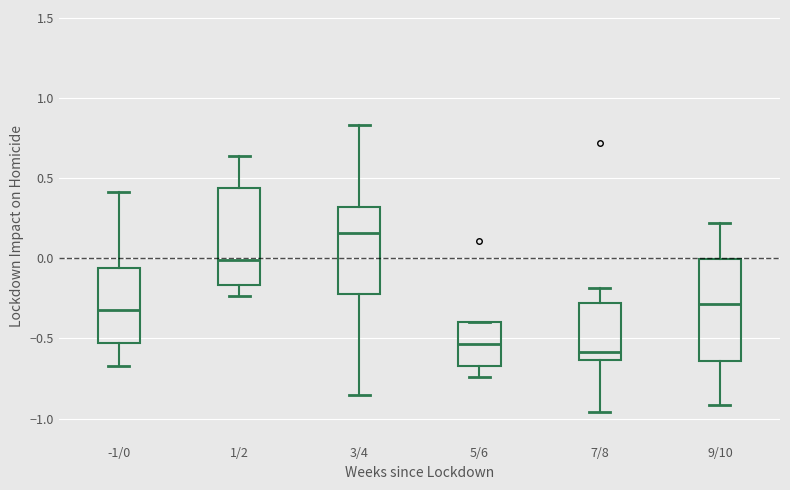

Which box has the highest median line?

3/4